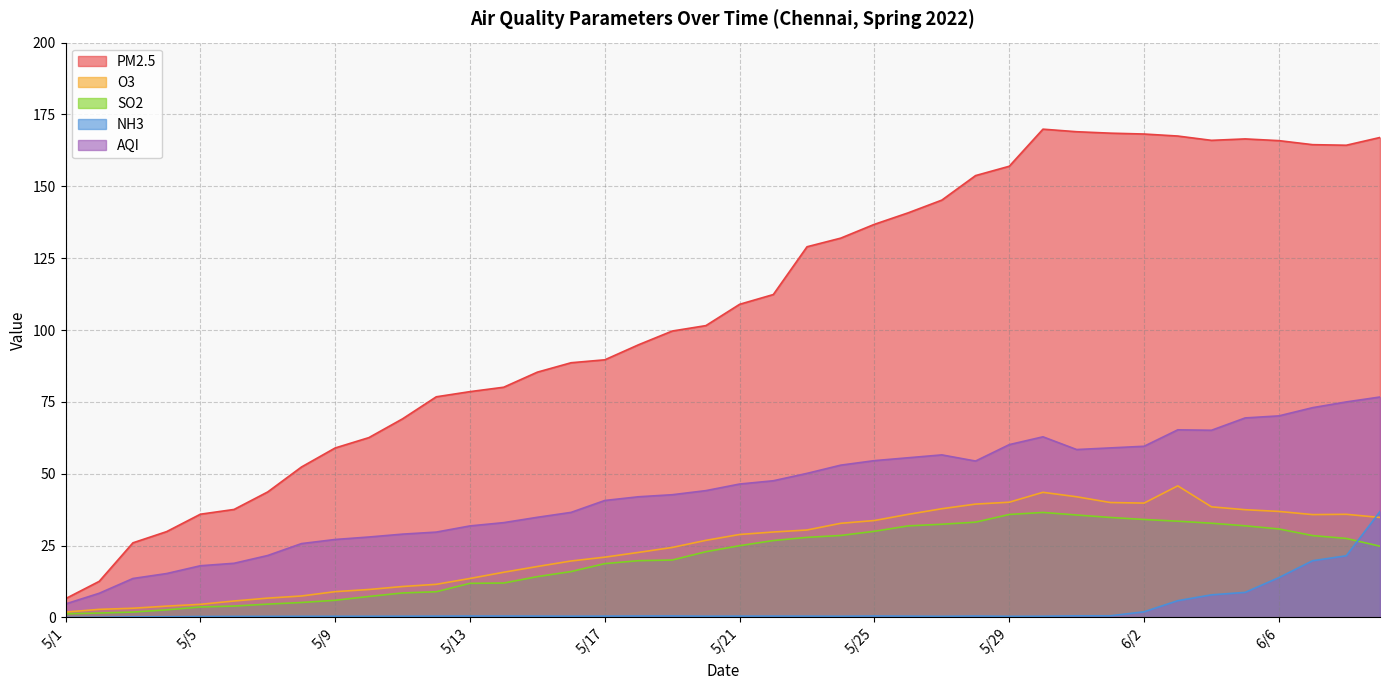

Reading right to left, extract all data points from this chart.

PM2.5: 6/9=167.0	6/8=164.3	6/7=164.5	6/6=165.9	6/5=166.5	6/4=166.0	6/3=167.5	6/2=168.2	6/1=168.5	5/31=169.0	5/30=169.9	5/29=157.0	5/28=153.7	5/27=145.2	5/26=140.8	5/25=136.8	5/24=132.0	5/23=129.0	5/22=112.4	5/21=109.0	5/20=101.5	5/19=99.7	5/18=94.9	5/17=89.7	5/16=88.6	5/15=85.4	5/14=80.1	5/13=78.6	5/12=76.8	5/11=69.1	5/10=62.6	5/9=59.0	5/8=52.4	5/7=43.7	5/6=37.6	5/5=35.9	5/4=29.9	5/3=26.0	5/2=12.6	5/1=6.5
O3: 6/9=34.8	6/8=35.9	6/7=35.8	6/6=36.9	6/5=37.5	6/4=38.5	6/3=45.8	6/2=39.8	6/1=40.0	5/31=42.0	5/30=43.5	5/29=40.1	5/28=39.5	5/27=37.8	5/26=35.9	5/25=33.7	5/24=32.8	5/23=30.4	5/22=29.7	5/21=28.9	5/20=26.8	5/19=24.4	5/18=22.6	5/17=21.0	5/16=19.7	5/15=17.7	5/14=15.7	5/13=13.6	5/12=11.5	5/11=10.8	5/10=9.7	5/9=9.0	5/8=7.5	5/7=6.7	5/6=5.7	5/5=4.6	5/4=4.0	5/3=3.2	5/2=2.8	5/1=1.9
SO2: 6/9=24.8	6/8=27.5	6/7=28.5	6/6=30.8	6/5=31.9	6/4=32.8	6/3=33.5	6/2=34.1	6/1=34.8	5/31=35.7	5/30=36.5	5/29=35.8	5/28=33.2	5/27=32.4	5/26=31.9	5/25=30.0	5/24=28.5	5/23=27.9	5/22=26.8	5/21=25.0	5/20=22.9	5/19=20.0	5/18=19.8	5/17=18.7	5/16=16.0	5/15=14.2	5/14=12.0	5/13=11.9	5/12=9.0	5/11=8.5	5/10=7.3	5/9=6.0	5/8=5.2	5/7=4.7	5/6=4.0	5/5=3.7	5/4=2.7	5/3=1.9	5/2=1.6	5/1=1.3
NH3: 6/9=36.9	6/8=21.5	6/7=19.8	6/6=13.9	6/5=8.7	6/4=7.9	6/3=5.8	6/2=2.0	6/1=0.6	5/31=0.6	5/30=0.5	5/29=0.4	5/28=0.5	5/27=0.4	5/26=0.5	5/25=0.5	5/24=0.5	5/23=0.5	5/22=0.5	5/21=0.5	5/20=0.5	5/19=0.5	5/18=0.5	5/17=0.5	5/16=0.5	5/15=0.5	5/14=0.5	5/13=0.5	5/12=0.5	5/11=0.5	5/10=0.4	5/9=0.4	5/8=0.4	5/7=0.4	5/6=0.4	5/5=0.3	5/4=0.3	5/3=0.2	5/2=0.1	5/1=0.0
AQI: 6/9=76.7	6/8=75.0	6/7=73.0	6/6=70.1	6/5=69.4	6/4=65.1	6/3=65.3	6/2=59.6	6/1=59.0	5/31=58.4	5/30=62.9	5/29=60.1	5/28=54.4	5/27=56.6	5/26=55.6	5/25=54.6	5/24=53.0	5/23=50.1	5/22=47.6	5/21=46.4	5/20=44.1	5/19=42.7	5/18=42.0	5/17=40.7	5/16=36.6	5/15=34.9	5/14=33.0	5/13=31.9	5/12=29.7	5/11=29.0	5/10=28.0	5/9=27.1	5/8=25.7	5/7=21.6	5/6=18.9	5/5=18.0	5/4=15.3	5/3=13.6	5/2=8.4	5/1=4.7